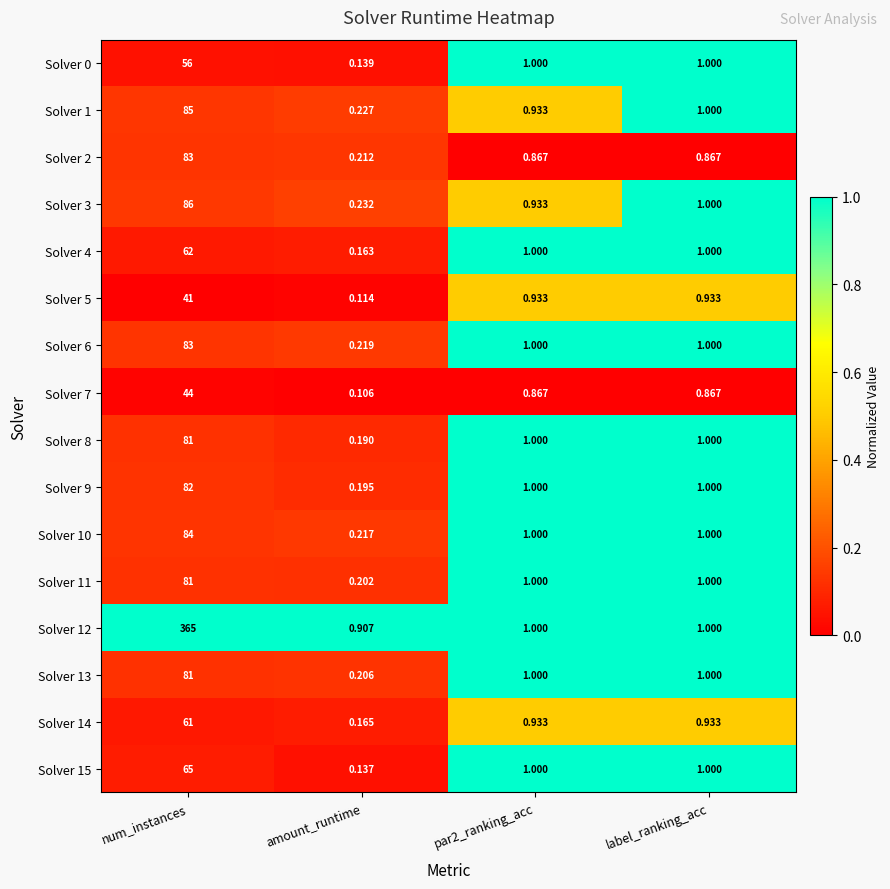

At which category does the chart reach its minimum across all series?

amount_runtime